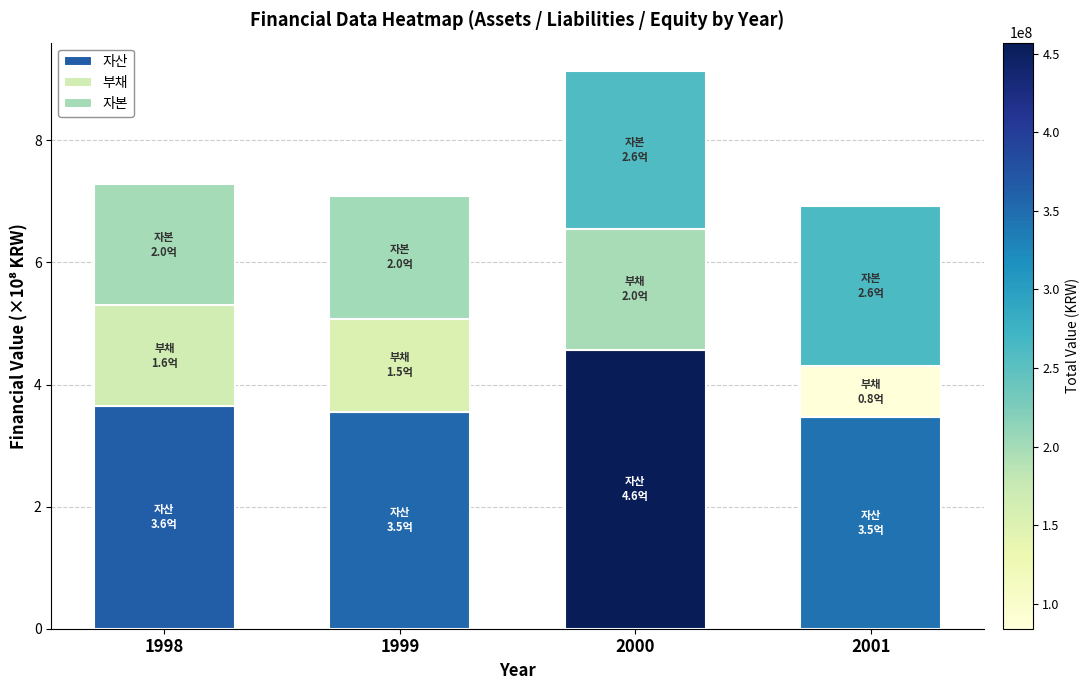

Reading right to left, transcribe the values for 자산.

3.5	4.6	3.5	3.6